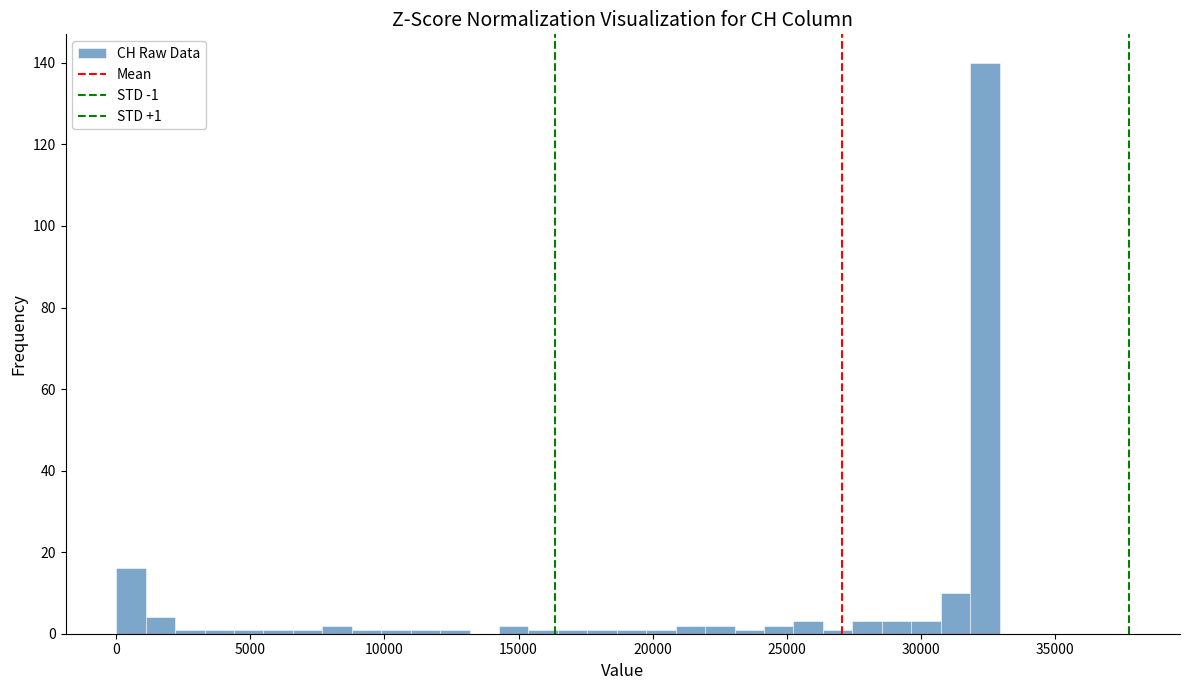

Around what value on the x-axis is the tallest bar? Give the approximate position of its centre, as read against the axis.

32500